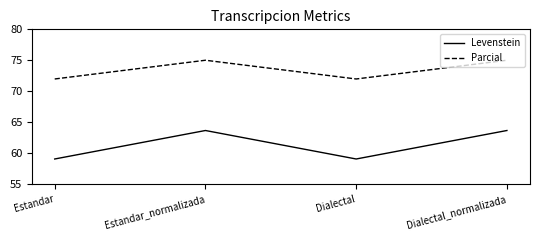

Is it true that Levenstein equals 37.5 at Dialectal?

False